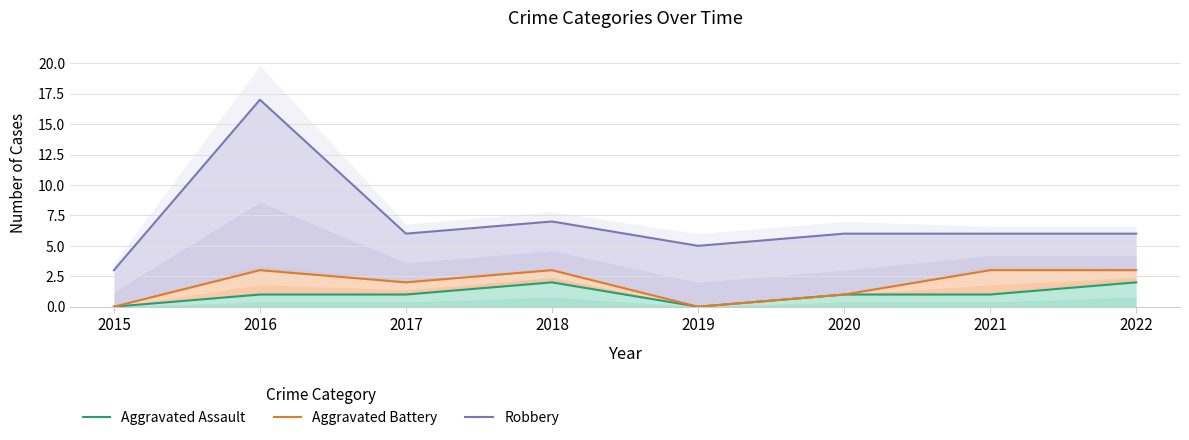

Reading right to left, what are all the values shown in this chart?

Aggravated Assault: 2022=2	2021=1	2020=1	2019=0	2018=2	2017=1	2016=1	2015=0
Aggravated Battery: 2022=3	2021=3	2020=1	2019=0	2018=3	2017=2	2016=3	2015=0
Robbery: 2022=6	2021=6	2020=6	2019=5	2018=7	2017=6	2016=17	2015=3